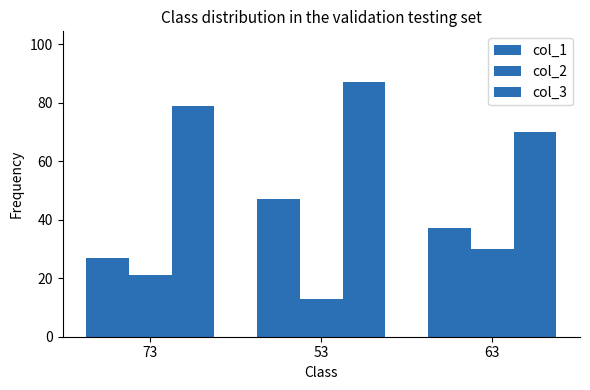

How many bars are there in each group?

3